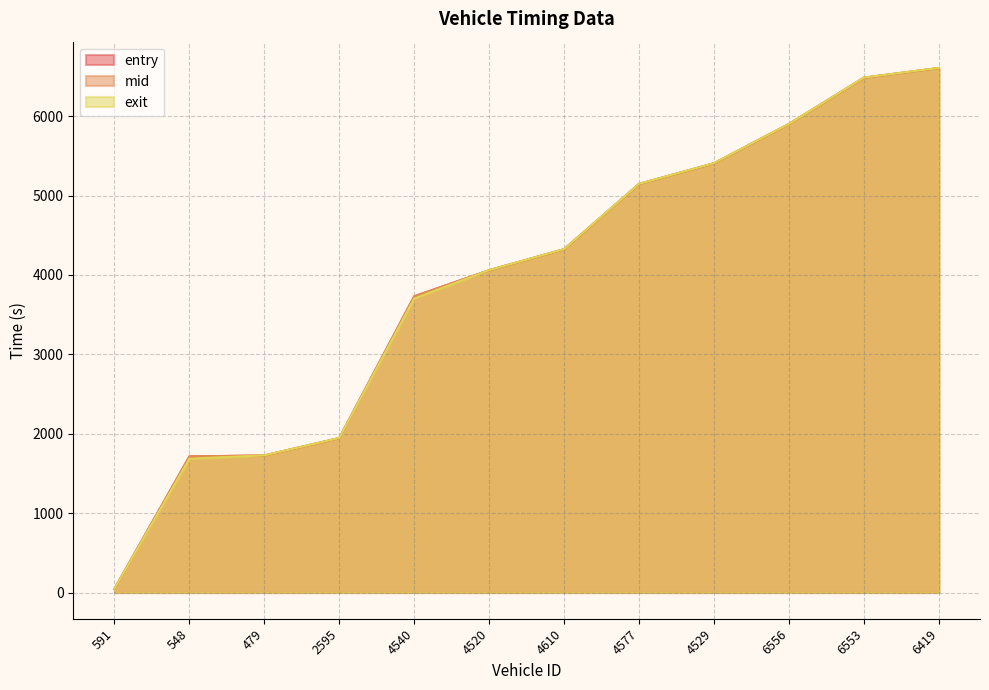

What is the label of the 8th point from the right?

4540